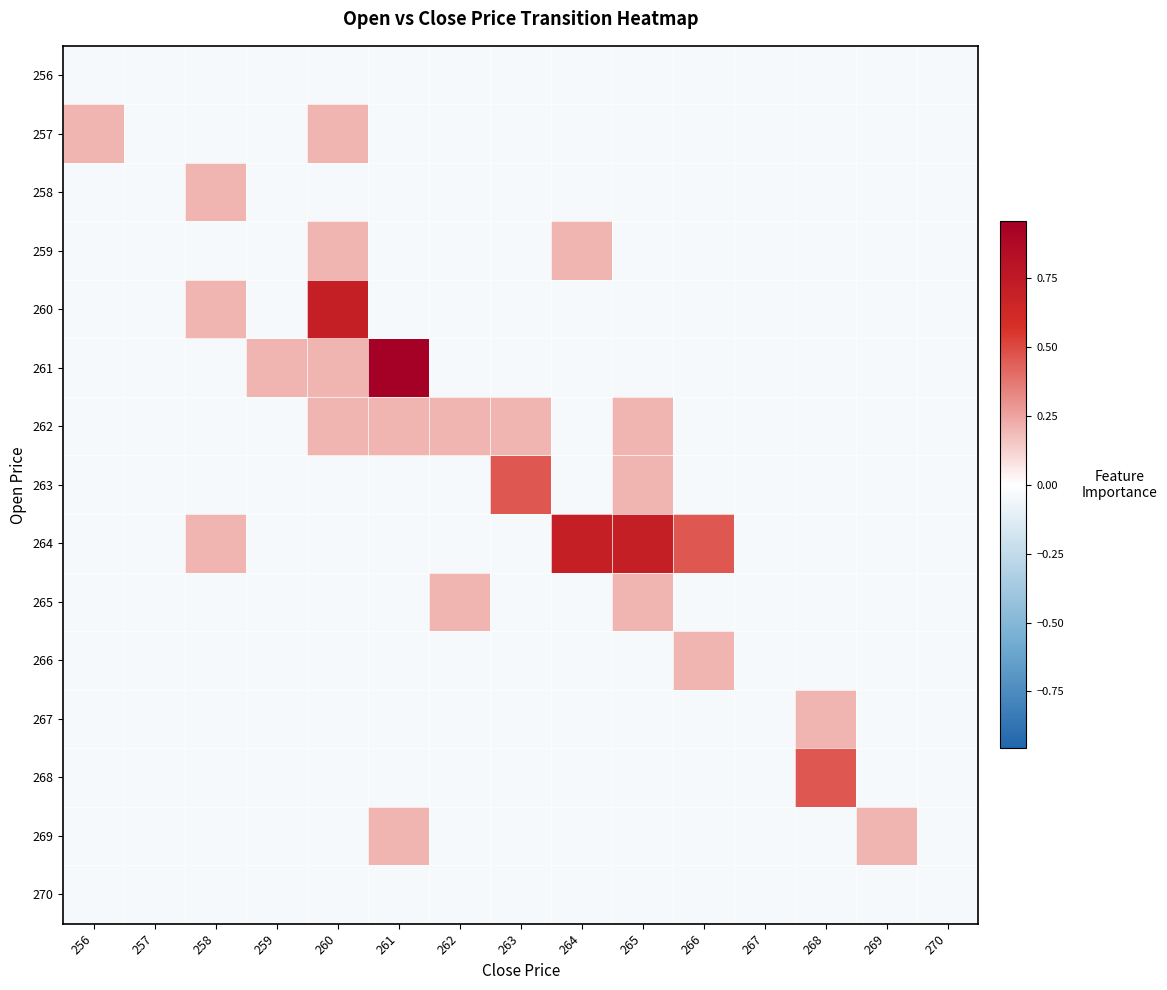

Reading left to right, extract all data points from this chart.

256: 256=-0.0	257=-0.0	258=-0.0	259=-0.0	260=-0.0	261=-0.0	262=-0.0	263=-0.0	264=-0.0	265=-0.0	266=-0.0	267=-0.0	268=-0.0	269=-0.0	270=-0.0
257: 256=0.2	257=-0.0	258=-0.0	259=-0.0	260=0.2	261=-0.0	262=-0.0	263=-0.0	264=-0.0	265=-0.0	266=-0.0	267=-0.0	268=-0.0	269=-0.0	270=-0.0
258: 256=-0.0	257=-0.0	258=0.2	259=-0.0	260=-0.0	261=-0.0	262=-0.0	263=-0.0	264=-0.0	265=-0.0	266=-0.0	267=-0.0	268=-0.0	269=-0.0	270=-0.0
259: 256=-0.0	257=-0.0	258=-0.0	259=-0.0	260=0.2	261=-0.0	262=-0.0	263=-0.0	264=0.2	265=-0.0	266=-0.0	267=-0.0	268=-0.0	269=-0.0	270=-0.0
260: 256=-0.0	257=-0.0	258=0.2	259=-0.0	260=0.7	261=-0.0	262=-0.0	263=-0.0	264=-0.0	265=-0.0	266=-0.0	267=-0.0	268=-0.0	269=-0.0	270=-0.0
261: 256=-0.0	257=-0.0	258=-0.0	259=0.2	260=0.2	261=1.0	262=-0.0	263=-0.0	264=-0.0	265=-0.0	266=-0.0	267=-0.0	268=-0.0	269=-0.0	270=-0.0
262: 256=-0.0	257=-0.0	258=-0.0	259=-0.0	260=0.2	261=0.2	262=0.2	263=0.2	264=-0.0	265=0.2	266=-0.0	267=-0.0	268=-0.0	269=-0.0	270=-0.0
263: 256=-0.0	257=-0.0	258=-0.0	259=-0.0	260=-0.0	261=-0.0	262=-0.0	263=0.5	264=-0.0	265=0.2	266=-0.0	267=-0.0	268=-0.0	269=-0.0	270=-0.0
264: 256=-0.0	257=-0.0	258=0.2	259=-0.0	260=-0.0	261=-0.0	262=-0.0	263=-0.0	264=0.7	265=0.7	266=0.5	267=-0.0	268=-0.0	269=-0.0	270=-0.0
265: 256=-0.0	257=-0.0	258=-0.0	259=-0.0	260=-0.0	261=-0.0	262=0.2	263=-0.0	264=-0.0	265=0.2	266=-0.0	267=-0.0	268=-0.0	269=-0.0	270=-0.0
266: 256=-0.0	257=-0.0	258=-0.0	259=-0.0	260=-0.0	261=-0.0	262=-0.0	263=-0.0	264=-0.0	265=-0.0	266=0.2	267=-0.0	268=-0.0	269=-0.0	270=-0.0
267: 256=-0.0	257=-0.0	258=-0.0	259=-0.0	260=-0.0	261=-0.0	262=-0.0	263=-0.0	264=-0.0	265=-0.0	266=-0.0	267=-0.0	268=0.2	269=-0.0	270=-0.0
268: 256=-0.0	257=-0.0	258=-0.0	259=-0.0	260=-0.0	261=-0.0	262=-0.0	263=-0.0	264=-0.0	265=-0.0	266=-0.0	267=-0.0	268=0.5	269=-0.0	270=-0.0
269: 256=-0.0	257=-0.0	258=-0.0	259=-0.0	260=-0.0	261=0.2	262=-0.0	263=-0.0	264=-0.0	265=-0.0	266=-0.0	267=-0.0	268=-0.0	269=0.2	270=-0.0
270: 256=-0.0	257=-0.0	258=-0.0	259=-0.0	260=-0.0	261=-0.0	262=-0.0	263=-0.0	264=-0.0	265=-0.0	266=-0.0	267=-0.0	268=-0.0	269=-0.0	270=-0.0